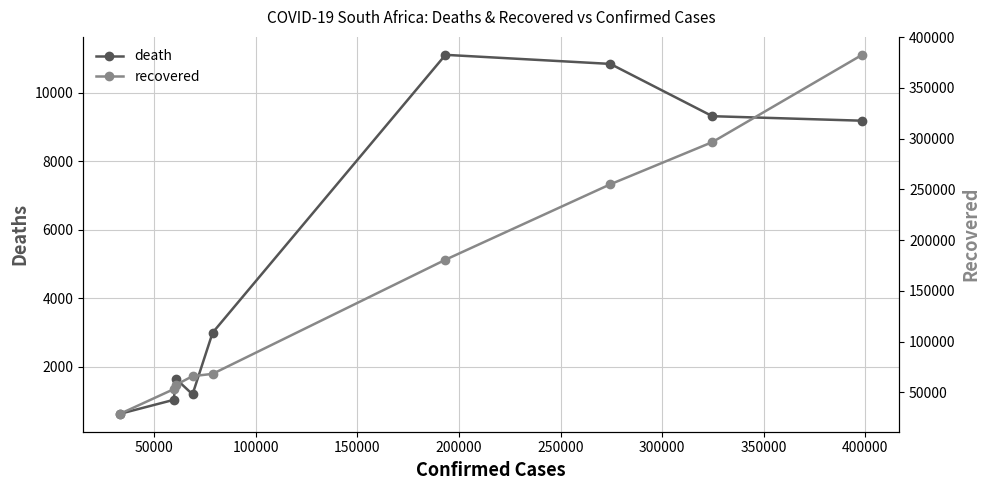

What is the greatest value displayed?

382662